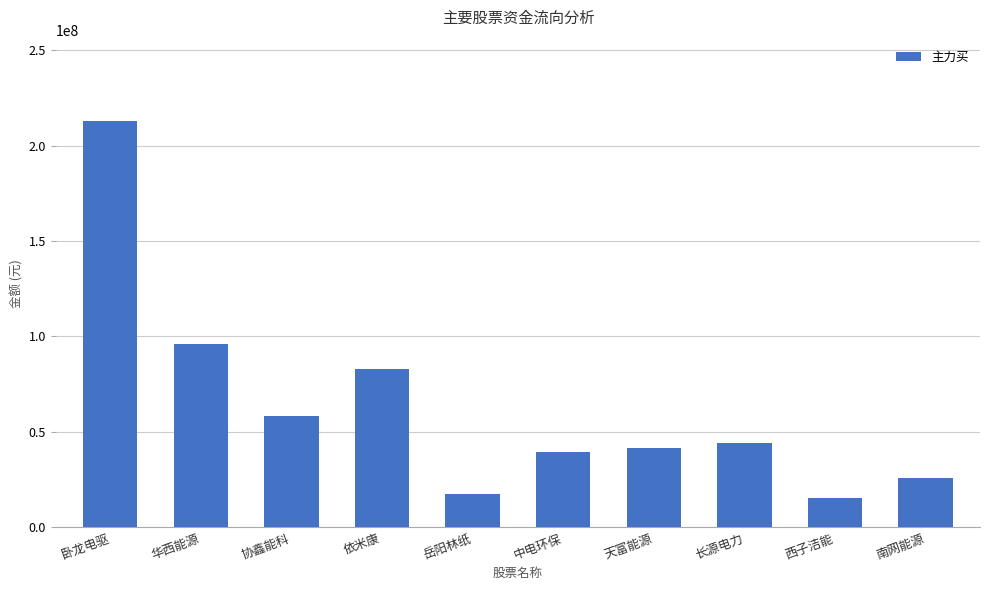

How many data points are less than 44364635?

5